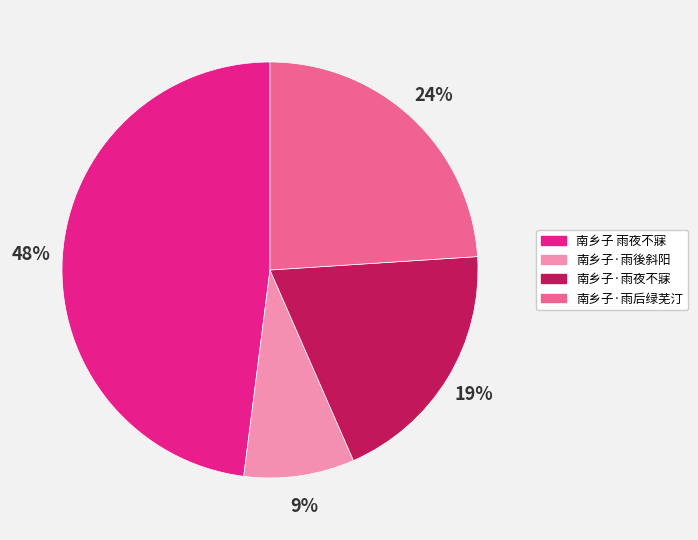

To the nearest percent, what is the difference between the 南乡子·雨后绿芜汀 and 南乡子·雨夜不寐 slice percentages?

5%